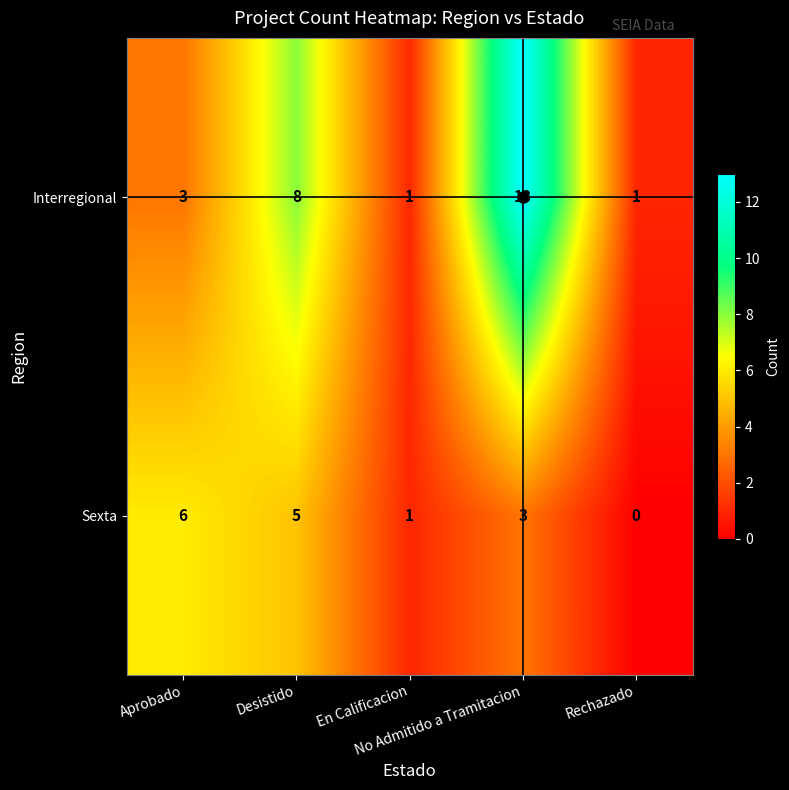

Rank the series by their maximum value, from lowest to highest.

Sexta, Interregional